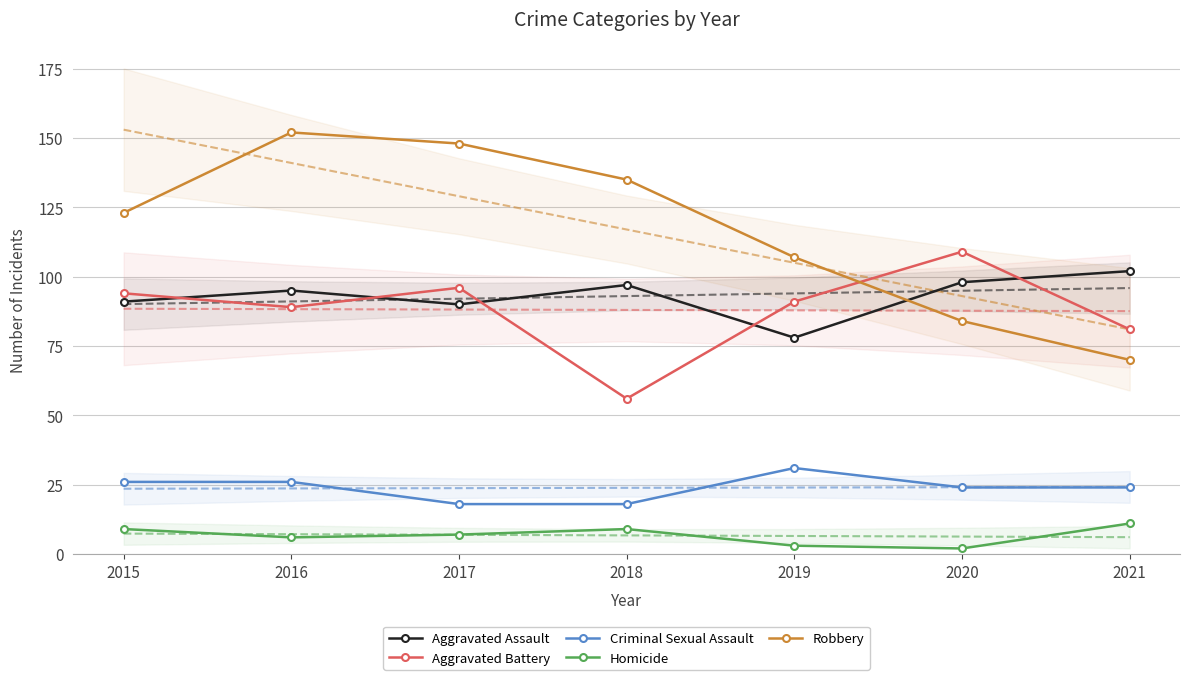

What is the sum of all Homicide values?

47